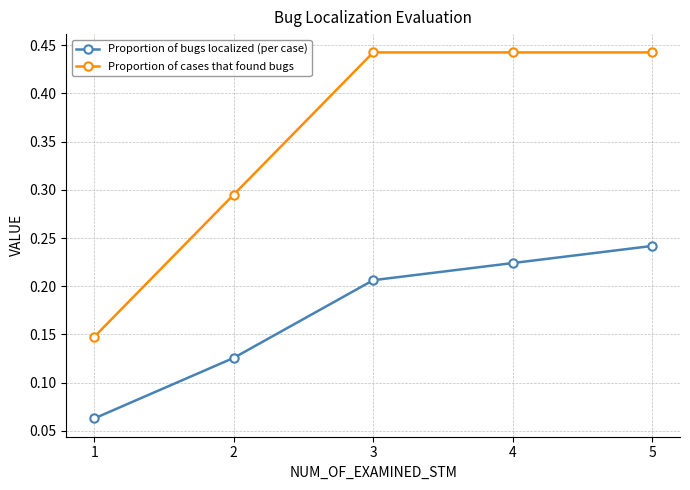

At which category is the sum across all series the highest?

5